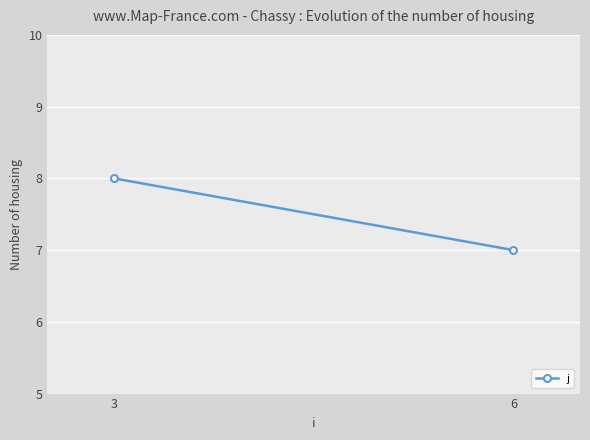

What is the difference between the values at 3 and 6?

1